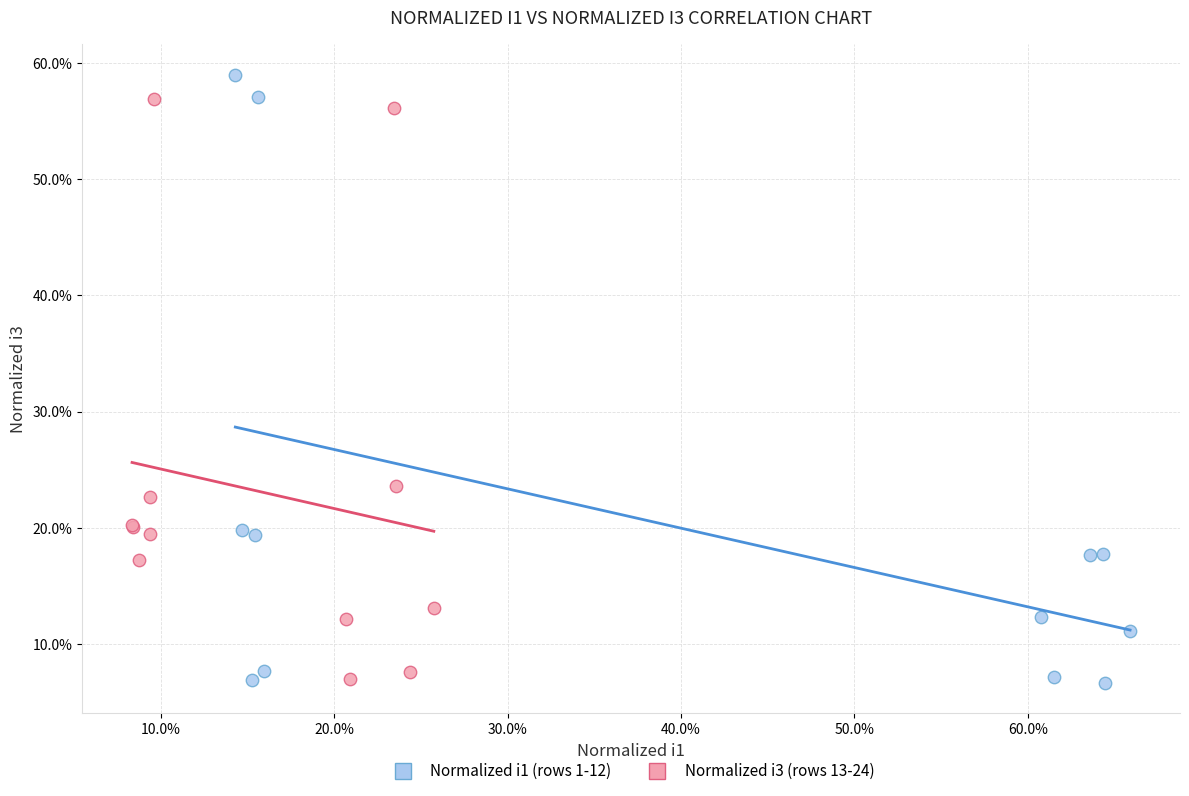

Which series has the widest spread of Y values?

Normalized i1 (rows 1-12)